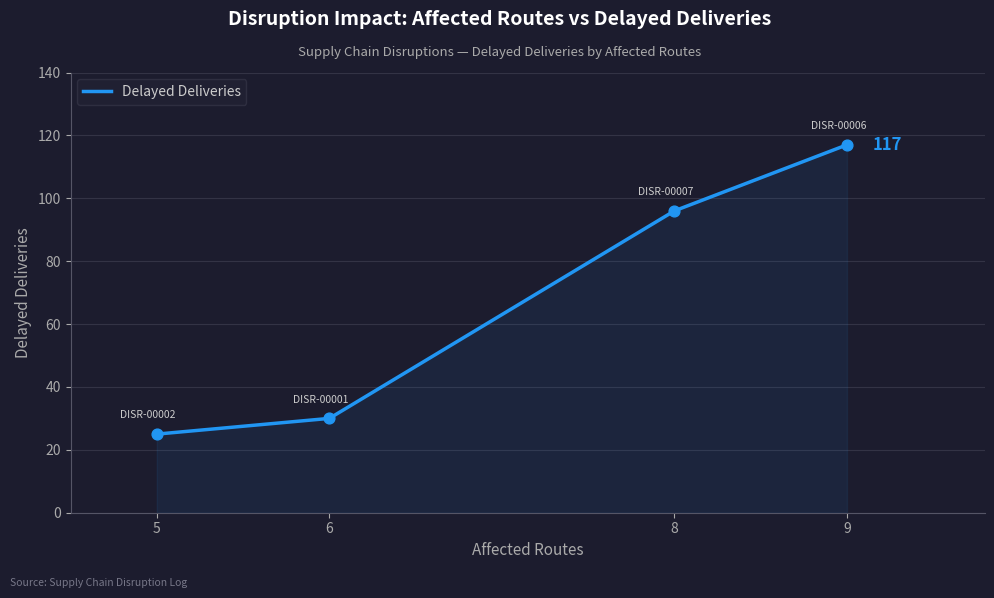

What is the change in value from 6 to 9?

+87